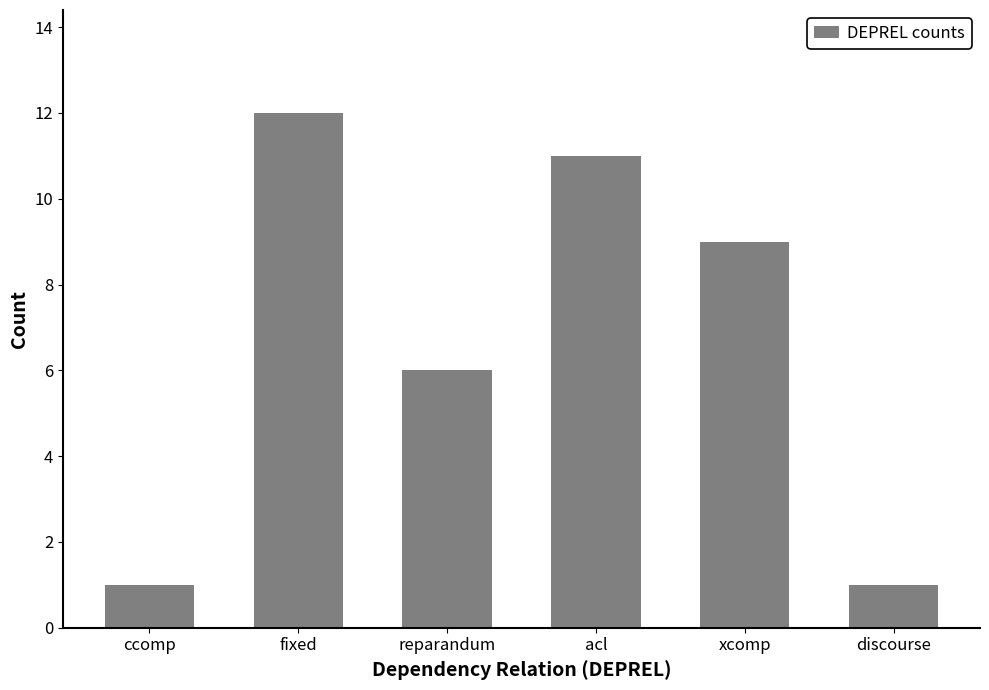

Which label corresponds to the largest value in the chart?

fixed